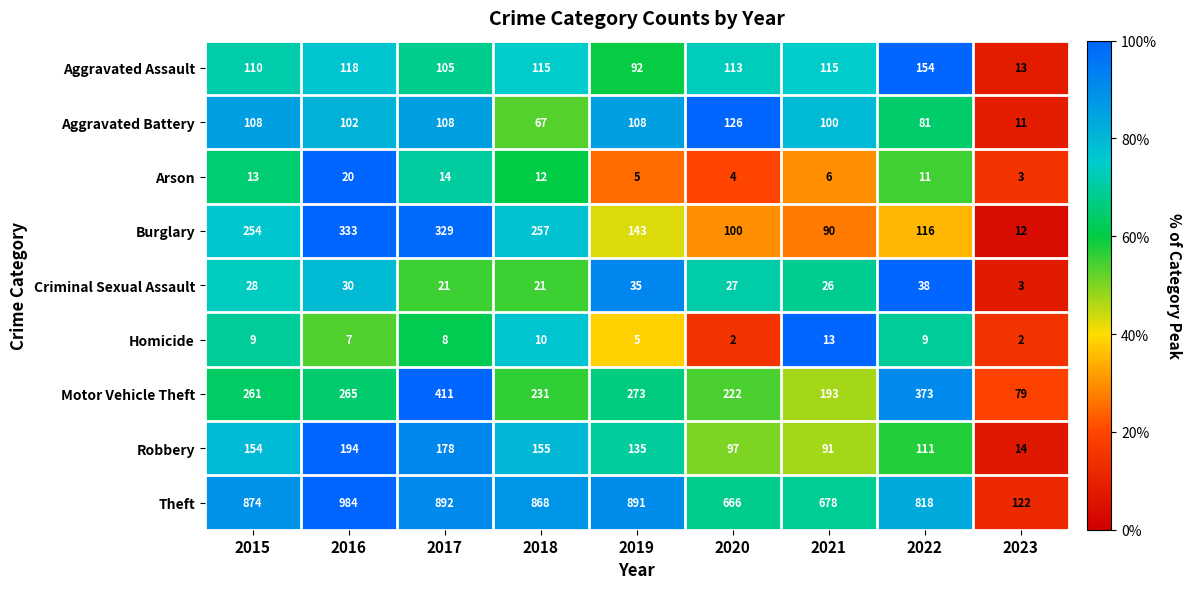

What is the difference between the maximum and second lowest values in the Arson series?

16